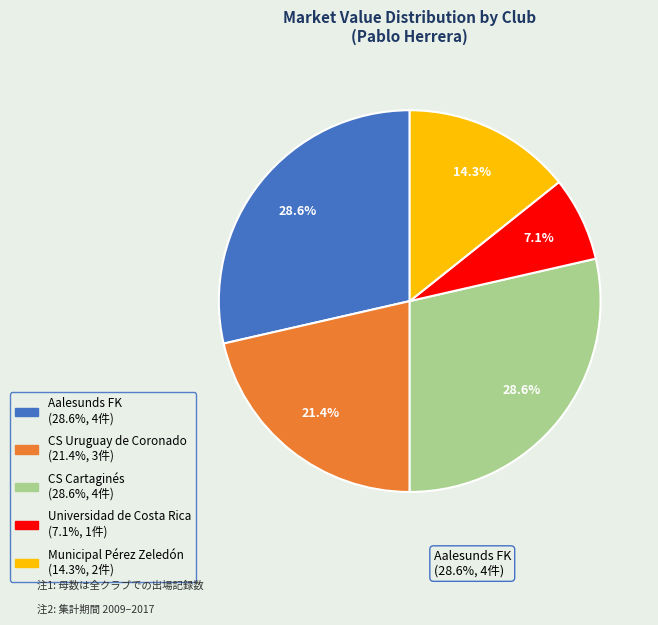

Approximately how many times larger is the value at CS Cartaginés compared to Aalesunds FK?

1.0